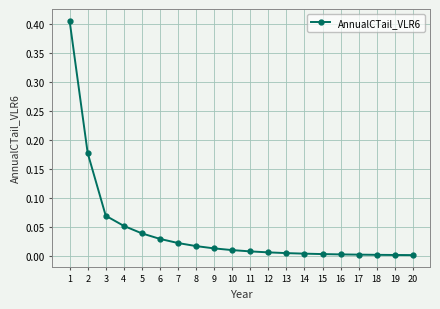

Which has a higher value, 2 or 3?

2